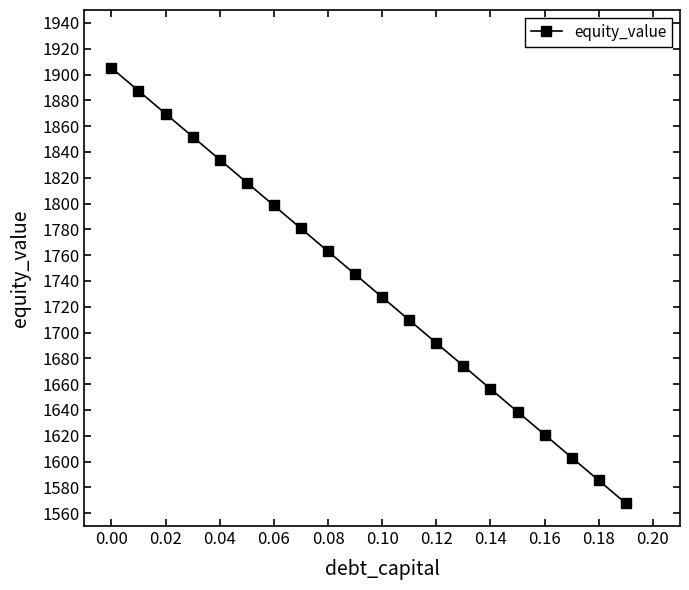

Reading left to right, list all the values displayed in this chart.

1905.2	1887.4	1869.6	1851.8	1834.0	1816.2	1798.5	1780.7	1762.9	1745.2	1727.4	1709.6	1691.9	1674.1	1656.3	1638.6	1620.8	1603.1	1585.3	1567.6